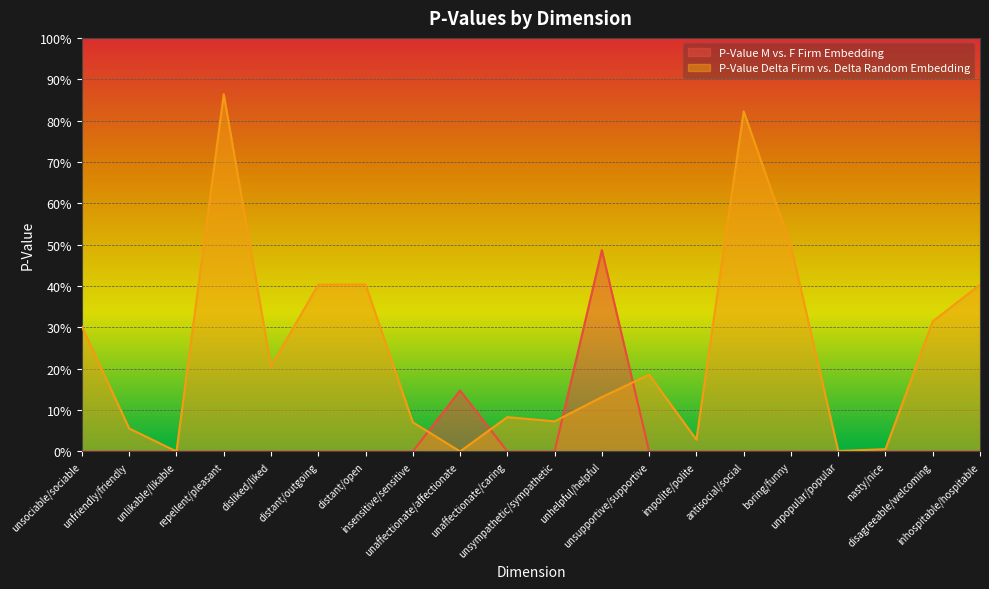

What is the difference between the second highest and second lowest values in the P-Value M vs. F Firm Embedding series?

0.1